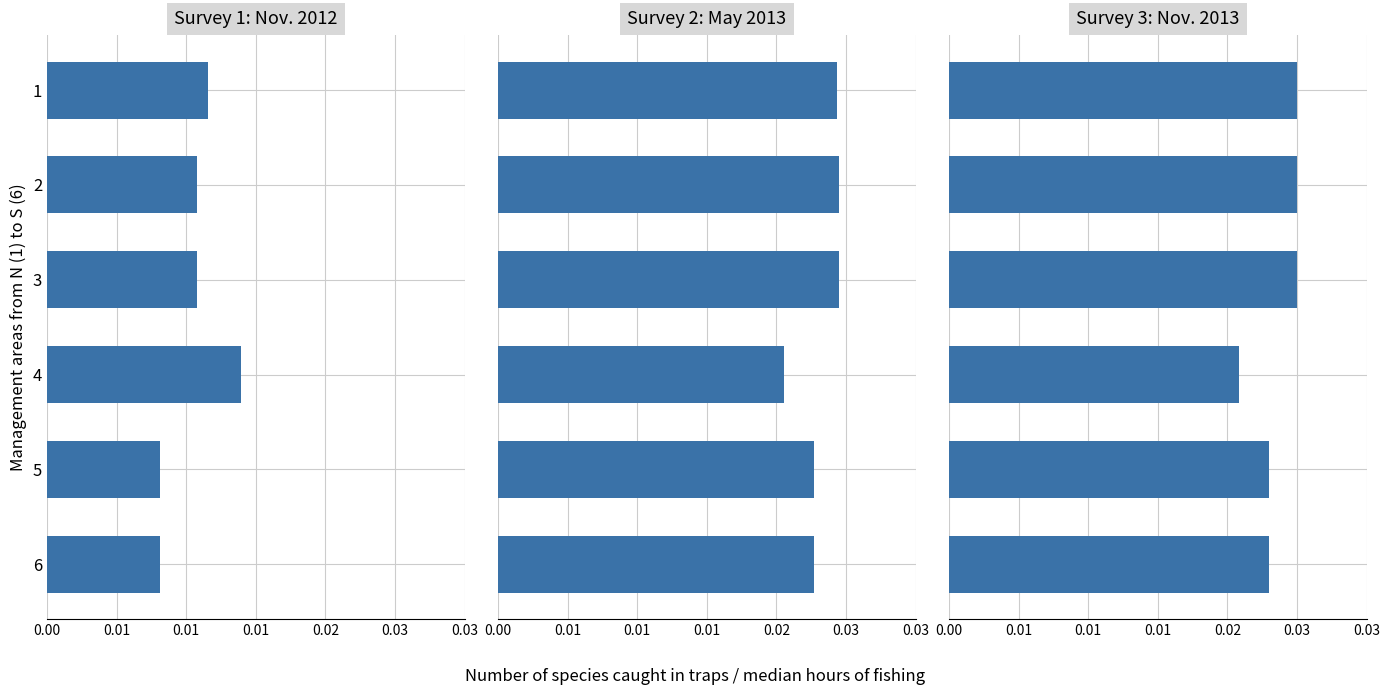

Count the Series 1 values in the range 0 to 1.

6